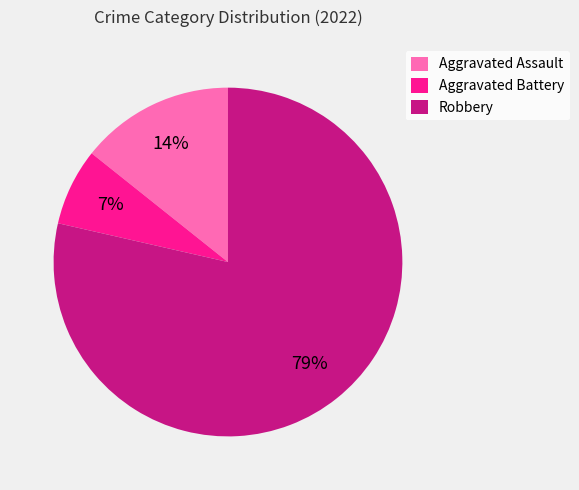

The Aggravated Battery slice represents 1% of the pie. True or false?

False